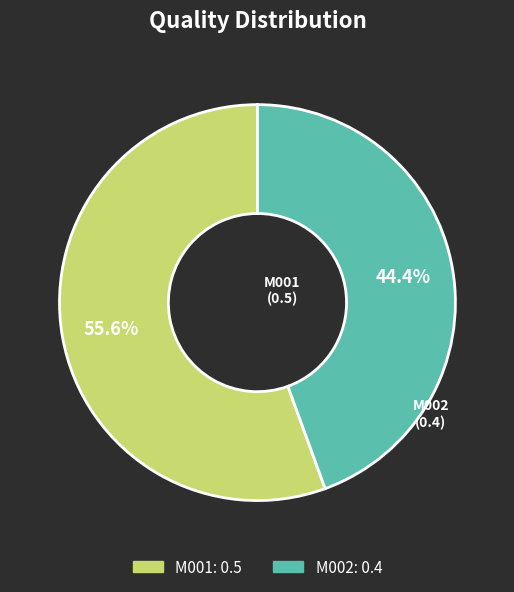

Which category has the biggest portion of the pie?

M001